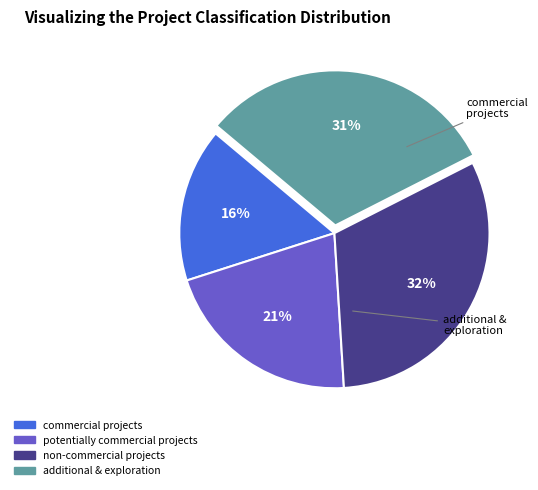

Count the number of slices in the pie.

4